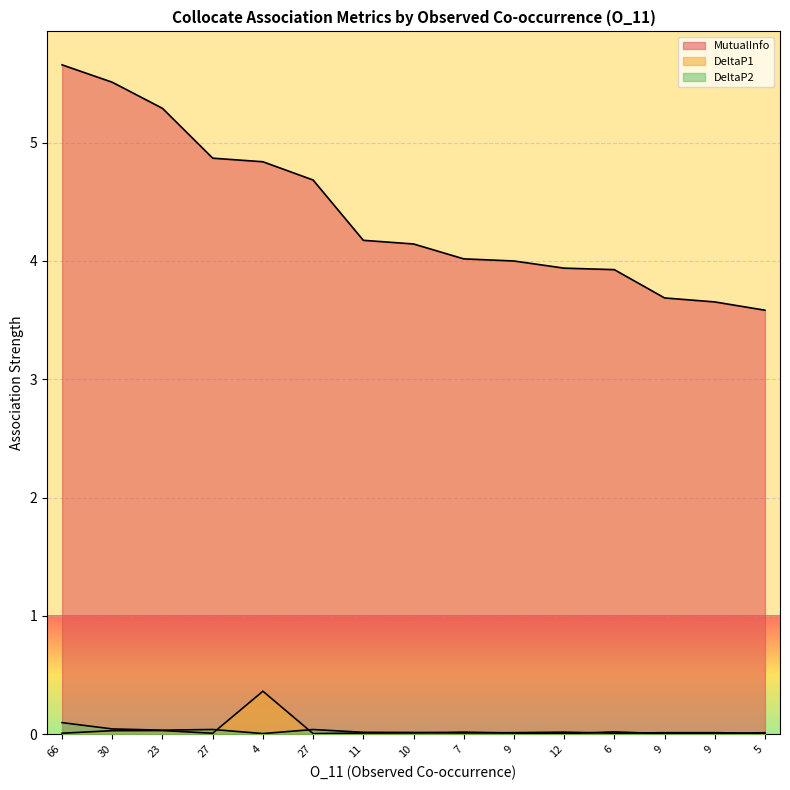

Reading right to left, transcribe all the data shown in this chart.

MutualInfo: 5=3.6	9=3.7	9=3.7	6=3.9	12=3.9	9=4.0	7=4.0	10=4.1	11=4.2	27=4.7	4=4.8	27=4.9	23=5.3	30=5.5	66=5.7
DeltaP1: 5=0.0	9=0.0	9=0.0	6=0.0	12=0.0	9=0.0	7=0.0	10=0.0	11=0.0	27=0.0	4=0.4	27=0.0	23=0.0	30=0.0	66=0.0
DeltaP2: 5=0.0	9=0.0	9=0.0	6=0.0	12=0.0	9=0.0	7=0.0	10=0.0	11=0.0	27=0.0	4=0.0	27=0.0	23=0.0	30=0.0	66=0.1